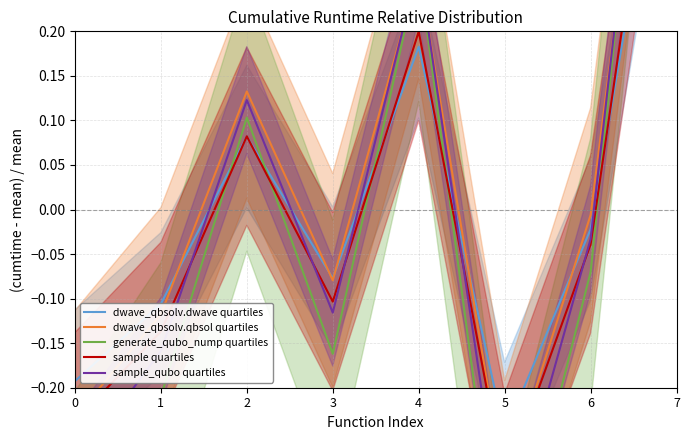

How many series are shown in this chart?

5